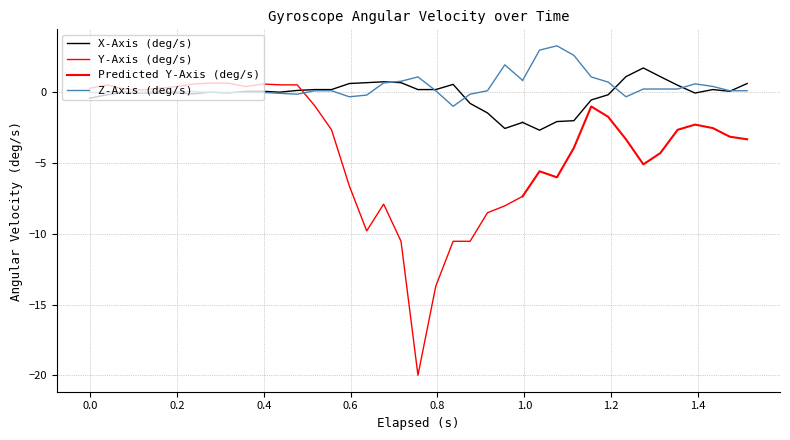

True or false: Y-Axis (deg/s) has a value of -5.2 at 38.

False